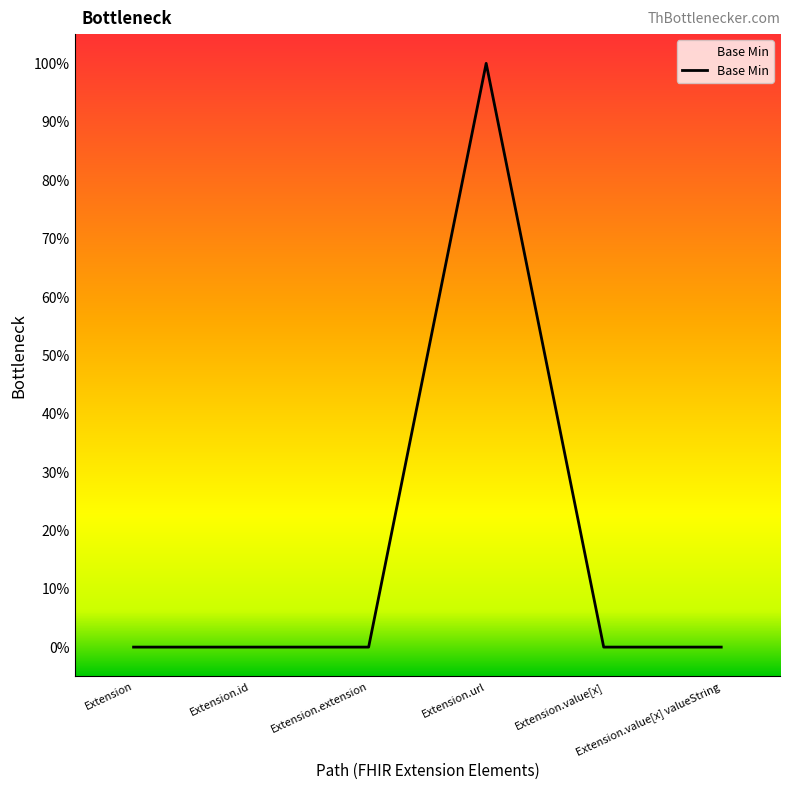

Does the chart display data point markers on the line(s)?

No